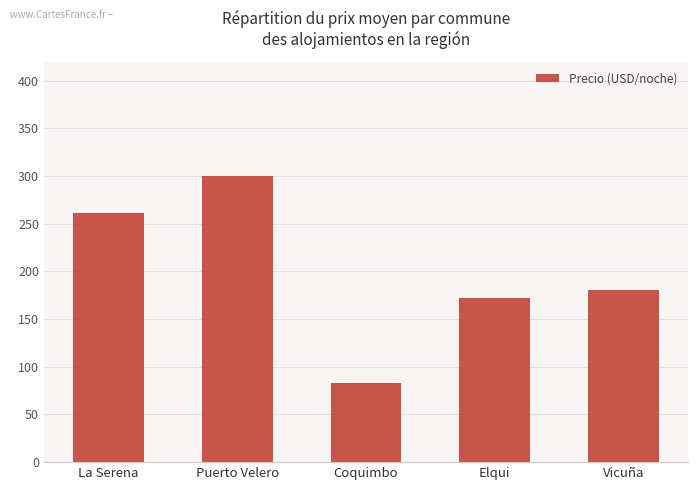

How many distinct data groups are displayed?

1